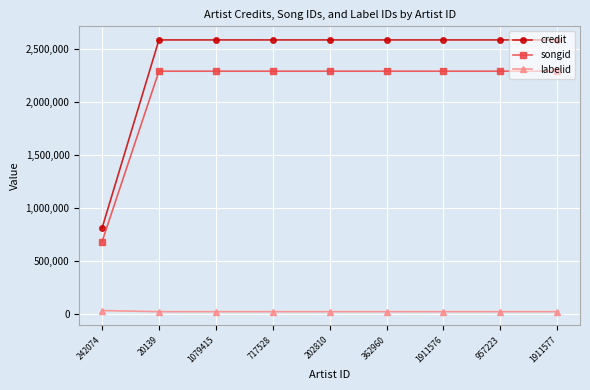

What is the minimum value shown in the chart?

19021